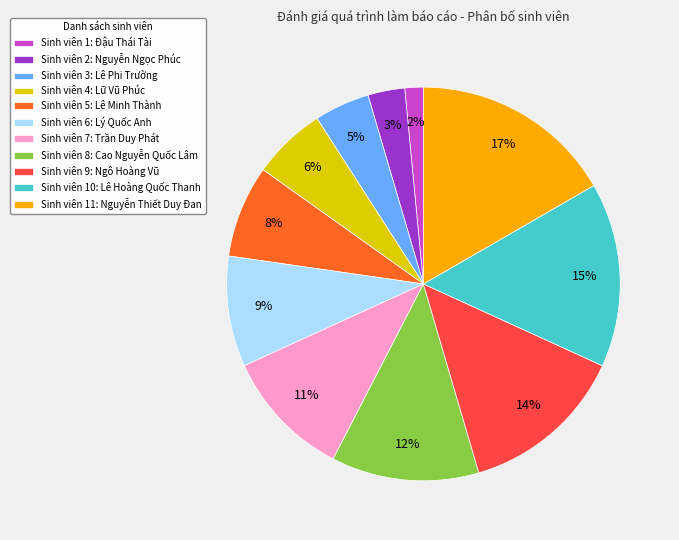

The Sinh viên 6: Lý Quốc Anh slice represents 1% of the pie. True or false?

False